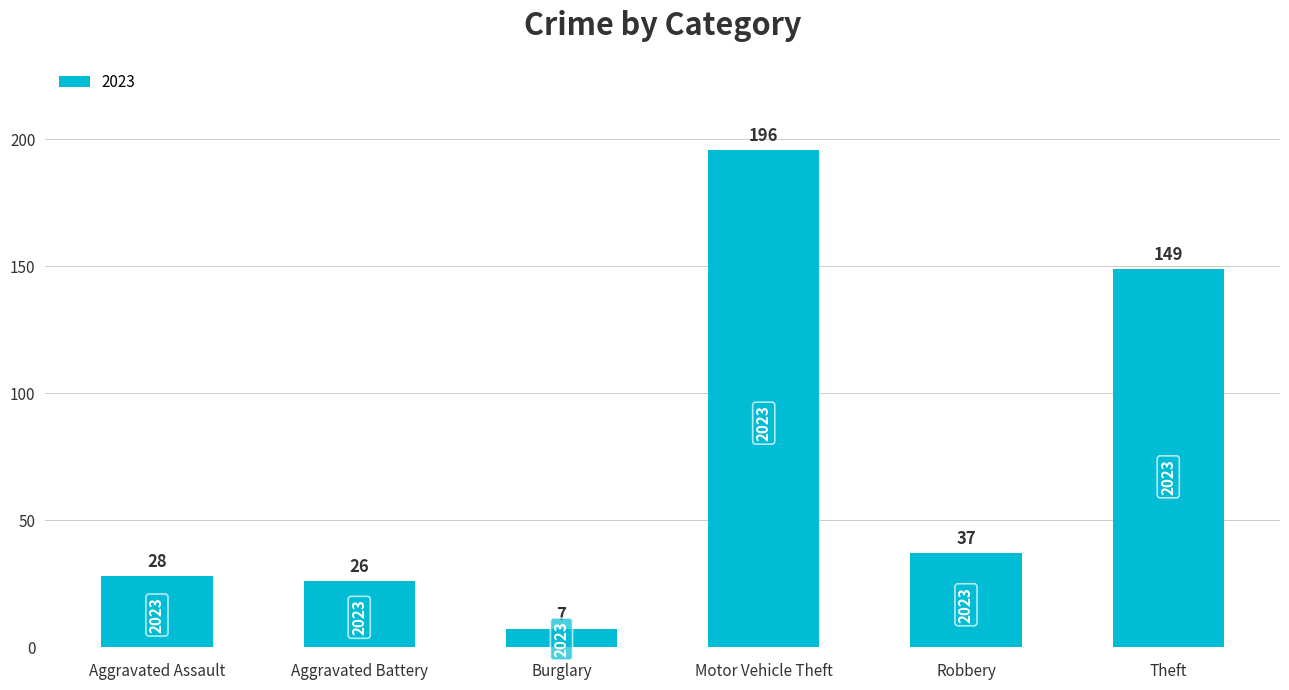

How many bars are there in total?

6